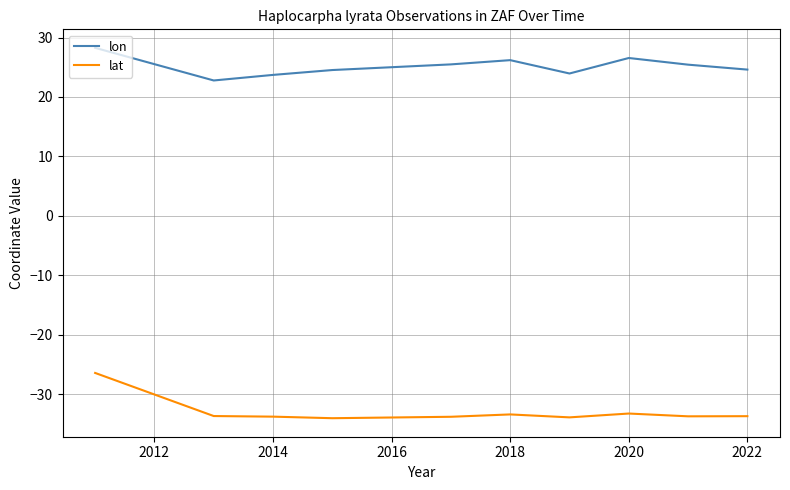

How many interior local peaks does the lon series have?

2